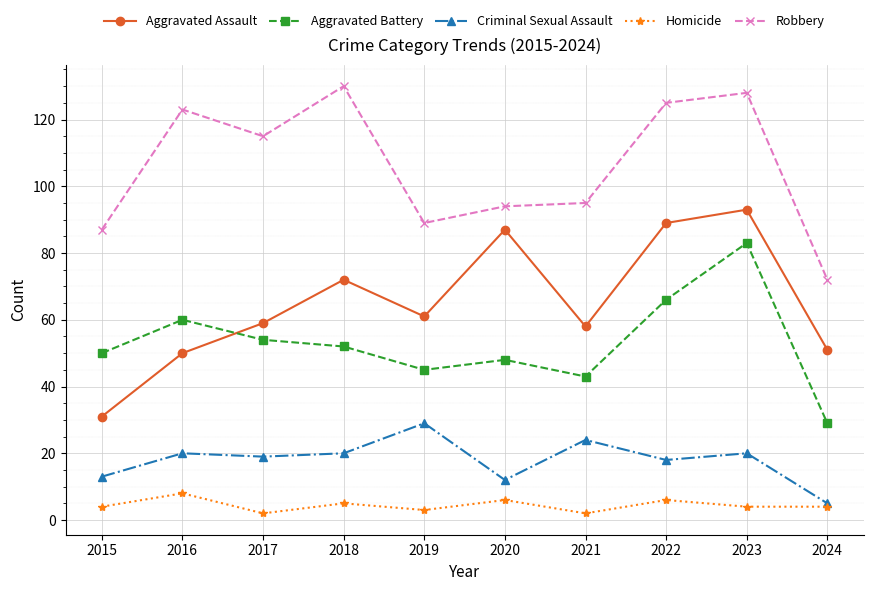

Is the value of Criminal Sexual Assault at 2019 greater than the value of Homicide at 2017?

Yes